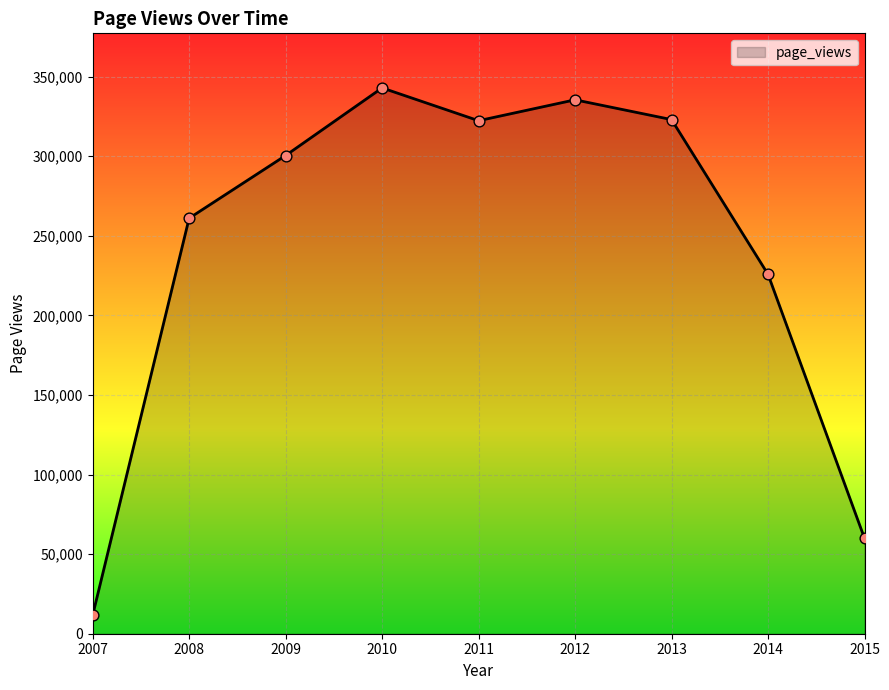

What is the ratio of the value at 2010 to the value at 2013?

1.1